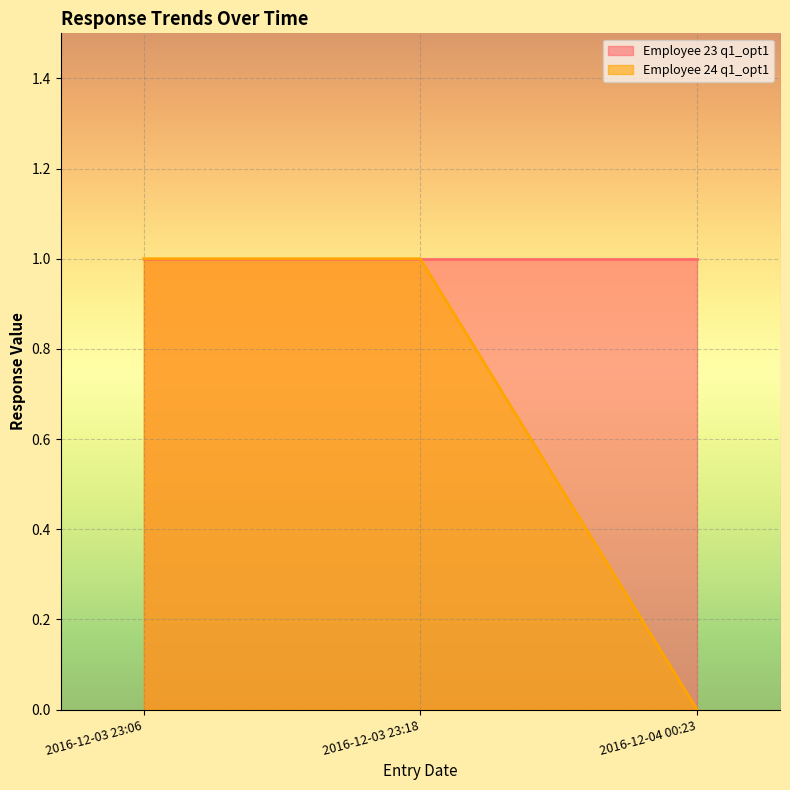

Between 2016-12-04 00:23 and 2016-12-03 23:18, which is larger?

2016-12-03 23:18